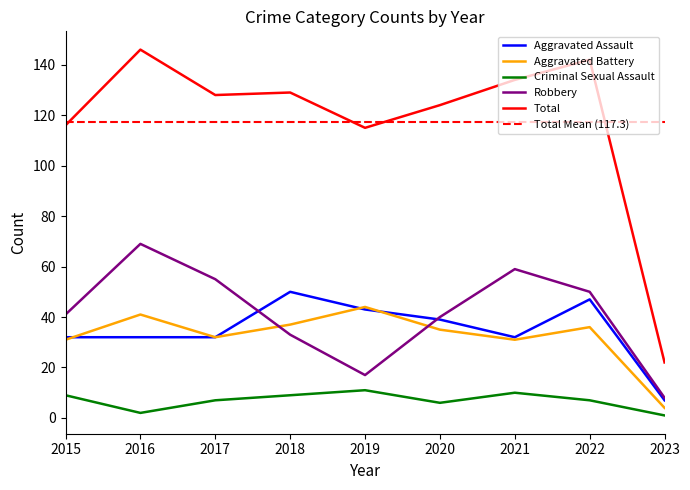

What is the value of the Aggravated Assault point at the 2nd from the left?

32